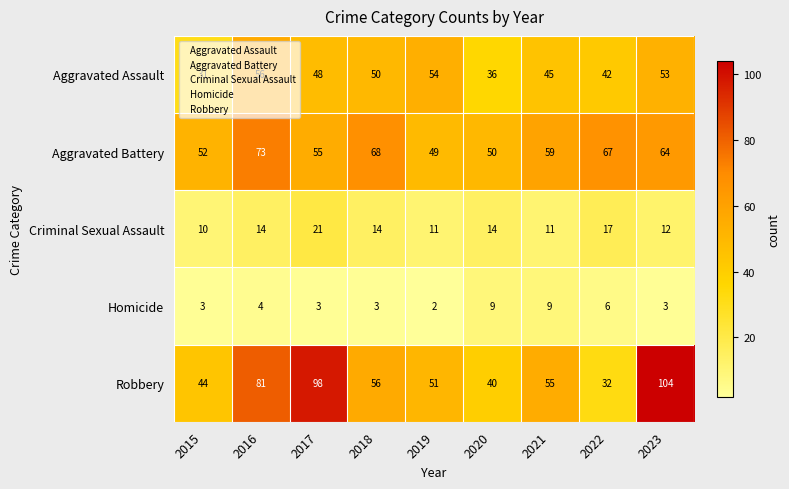

True or false: Aggravated Battery has a value of 20 at 2015.

False